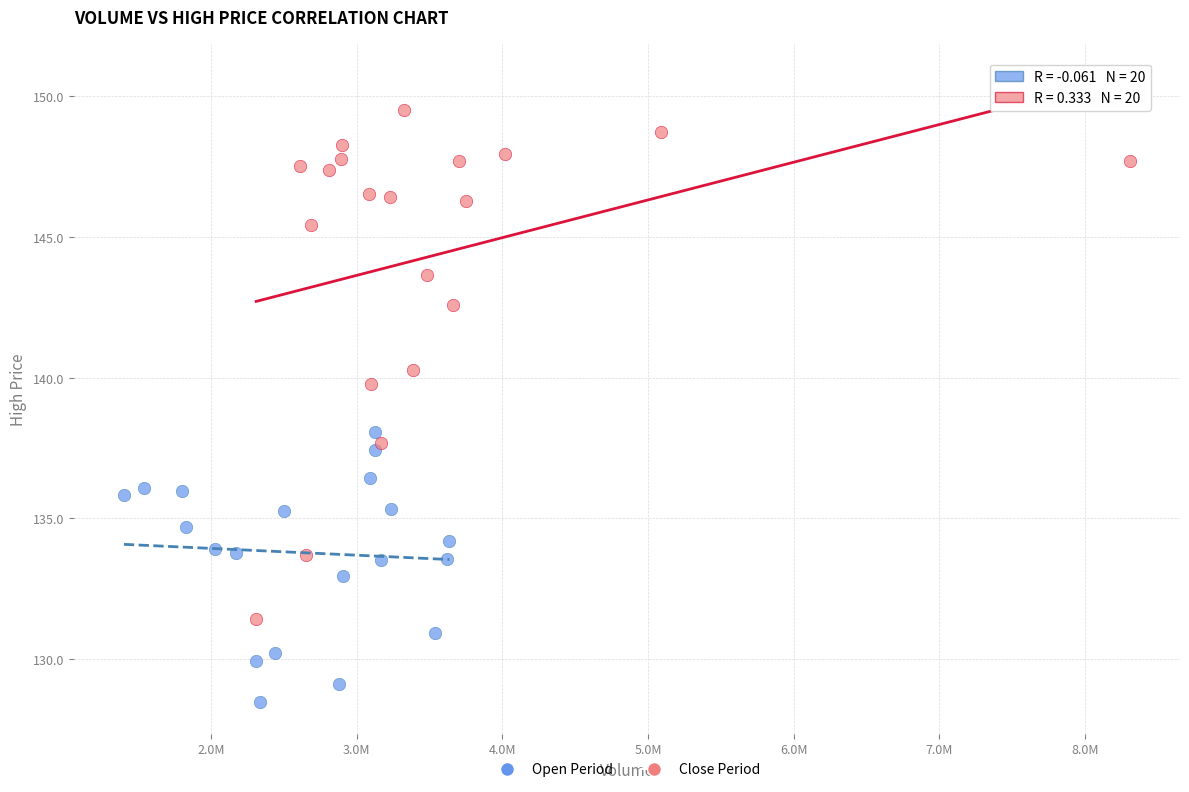

Which series has the largest Y range (max minus min)?

Close Period